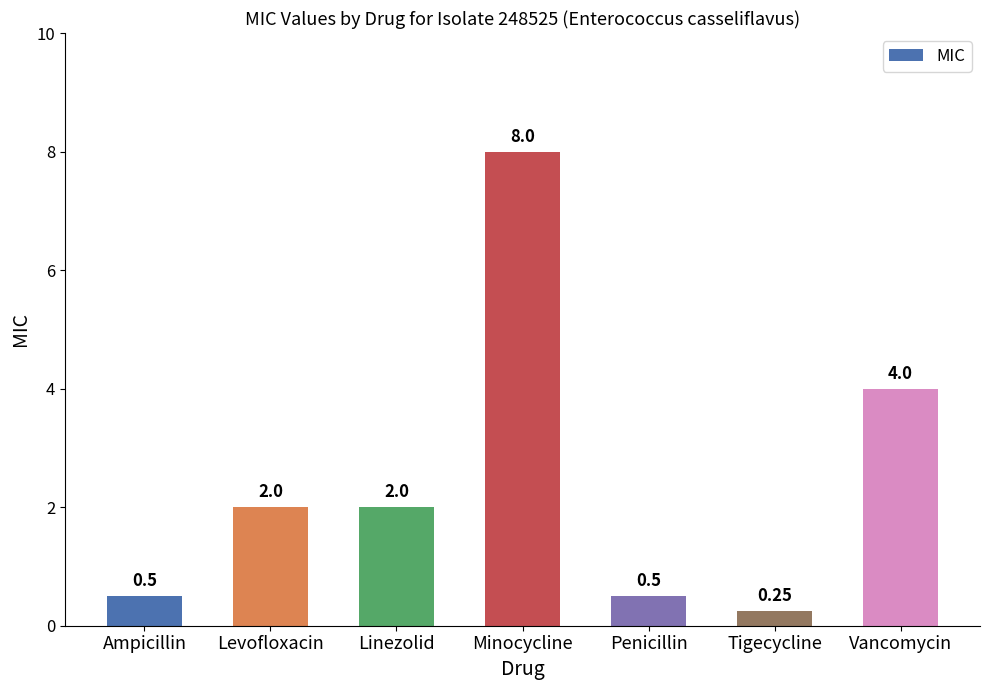

What is the change in value from Ampicillin to Linezolid?

+1.5